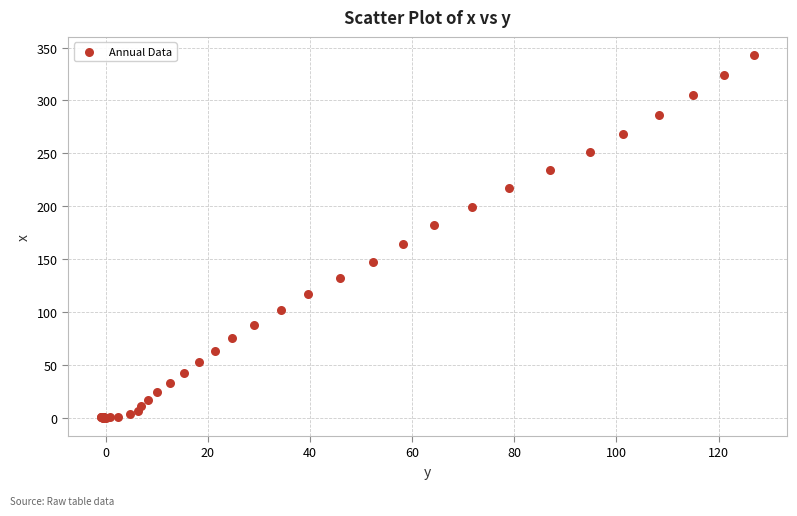

What Y value in the scatter plot is closest to 171?

164.4